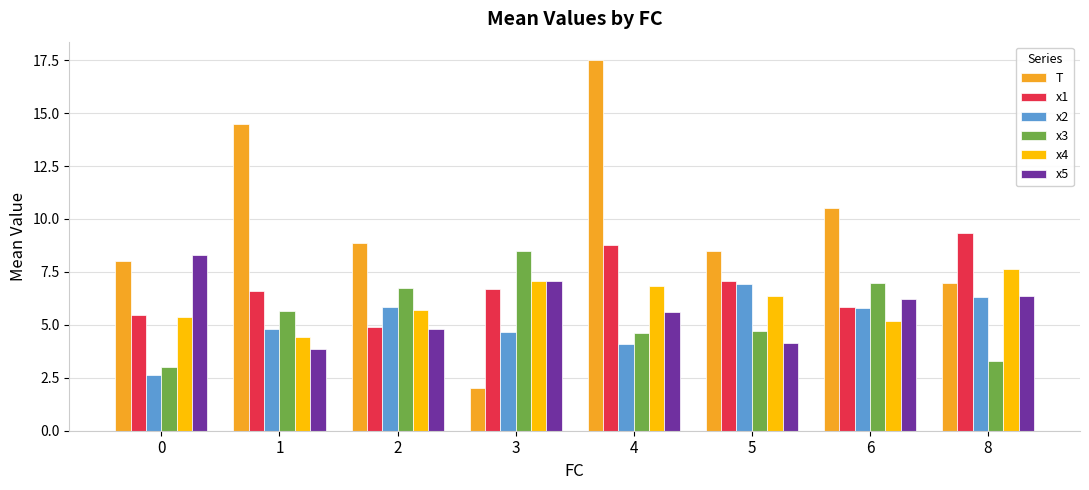

Is it true that x4 equals 6.4 at 5?

True